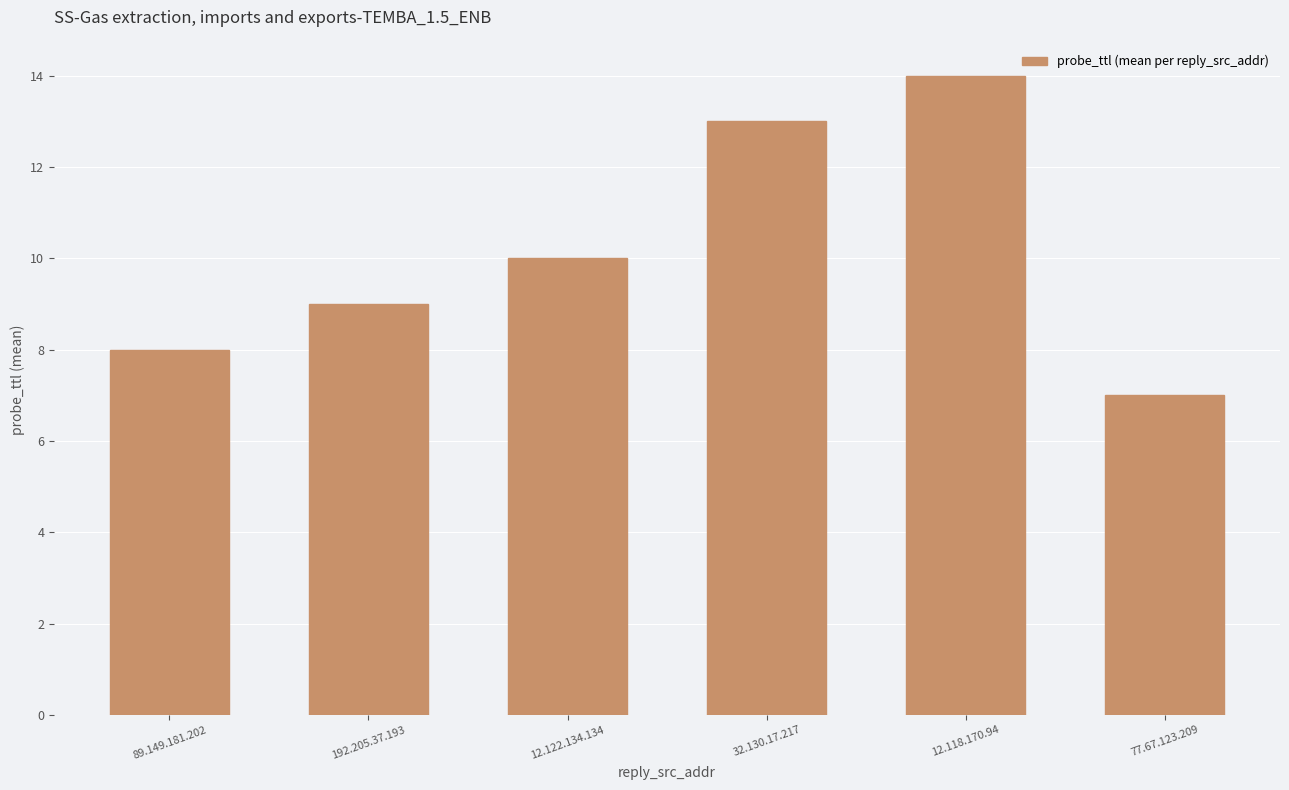

How many values are below 10?

3